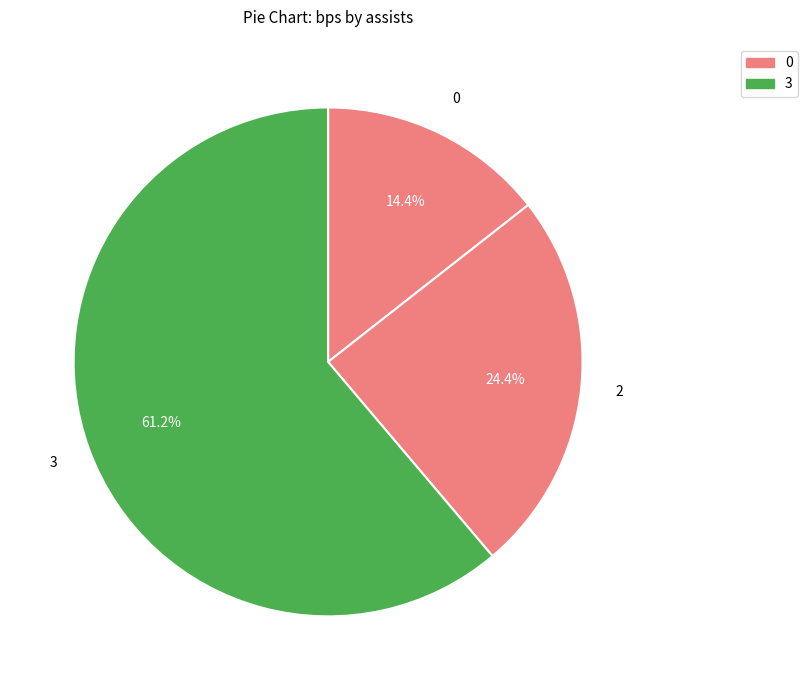

Which has a higher value, 0 or 3?

3